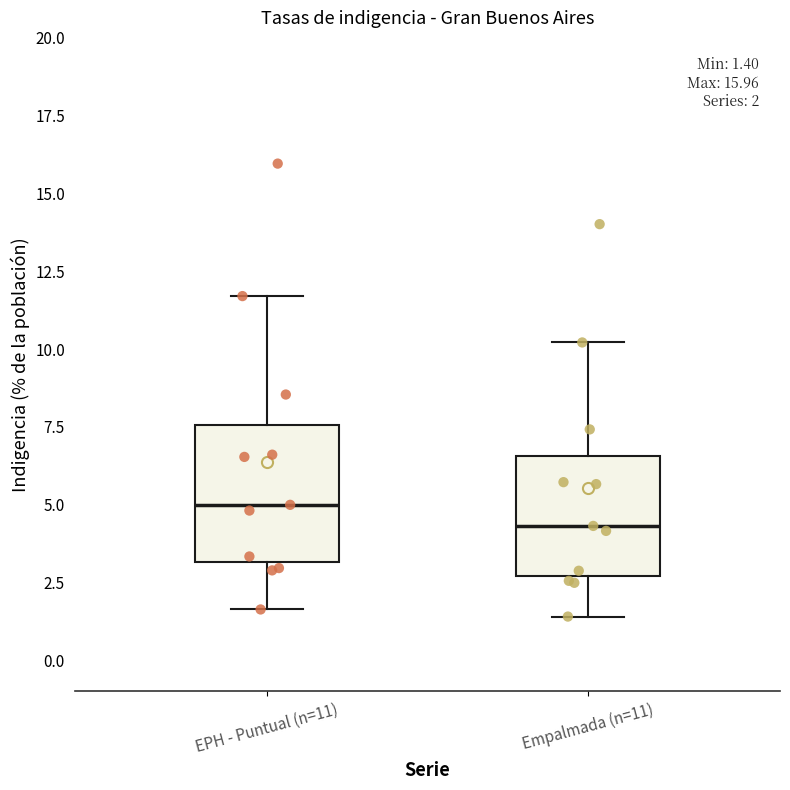

Which box is the tallest, from its lower edge to its upper edge?

EPH - Puntual (n=11)